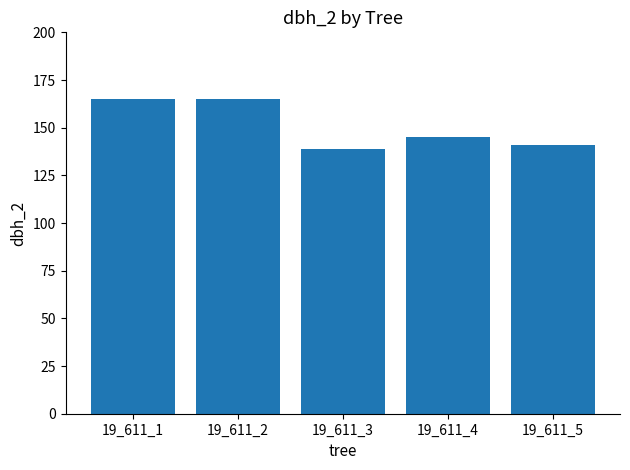

Are the bars horizontal?

No